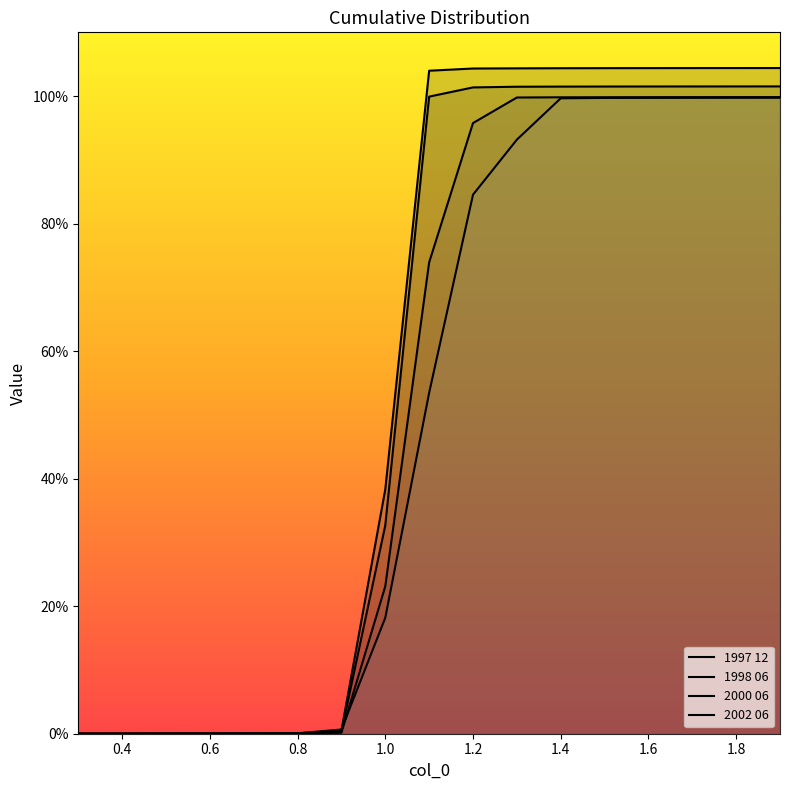

What is the difference between the second highest and second lowest values in the 1998 06 series?

1.0